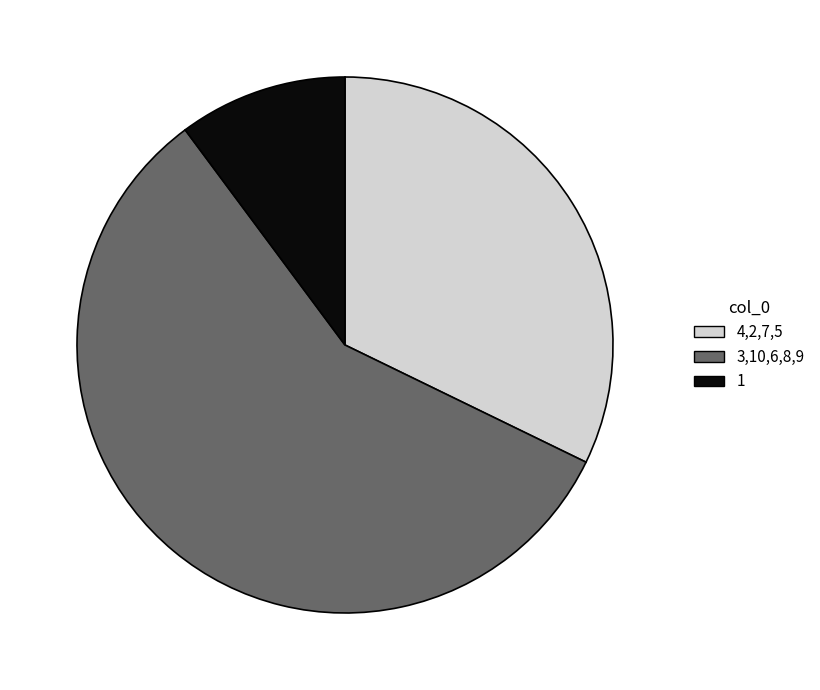

Do 4,2,7,5 and 1 together represent more than half of the pie?

No